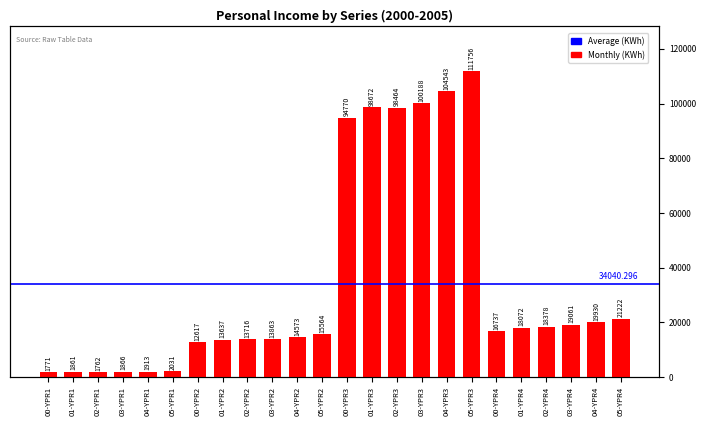

How many values exceed 16737?

12